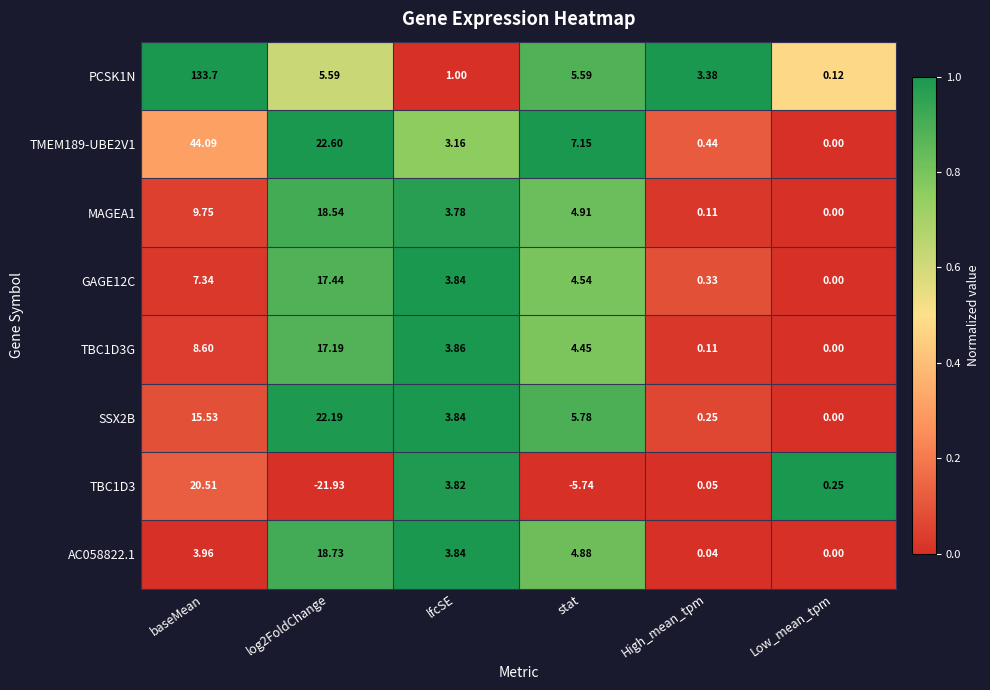

At which category does the chart reach its minimum across all series?

log2FoldChange